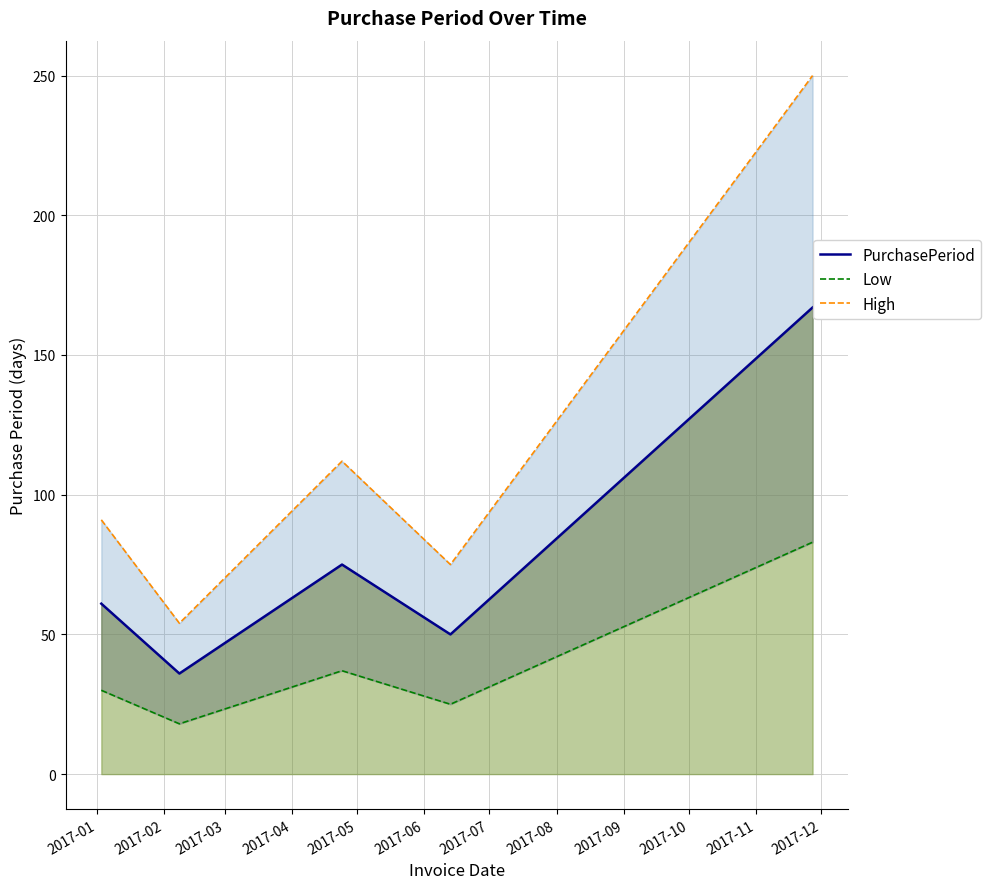

The value of Low at 2017-03 is 19. True or false?

False